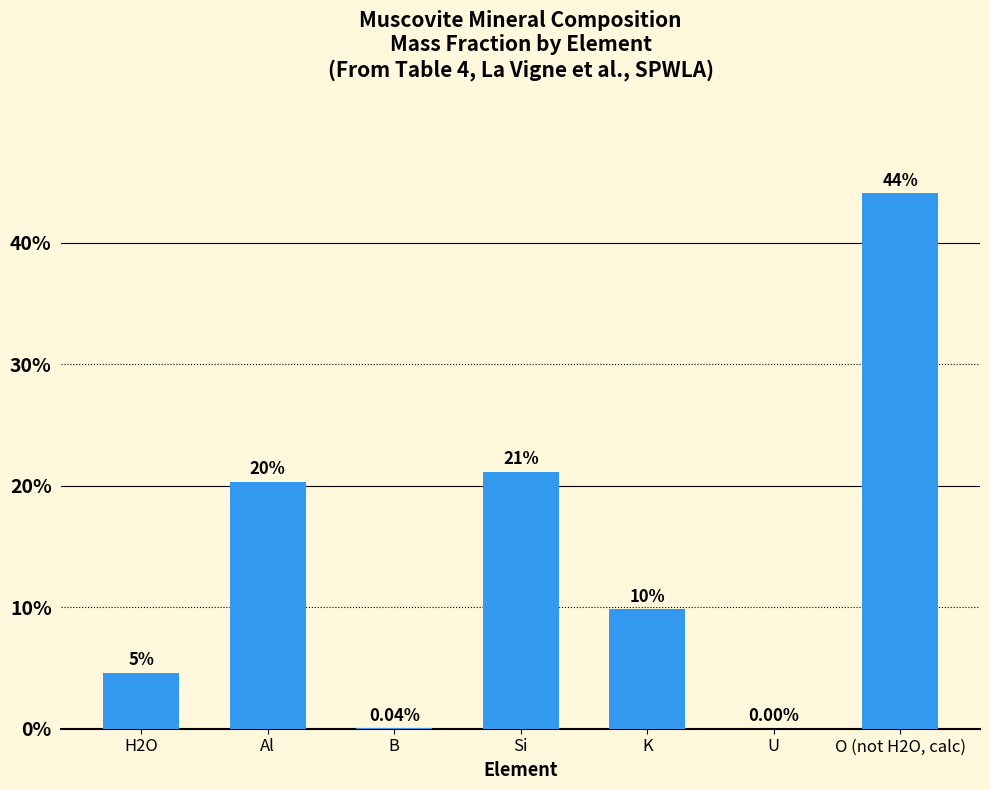

Where is the data nearest to the value 0?

U